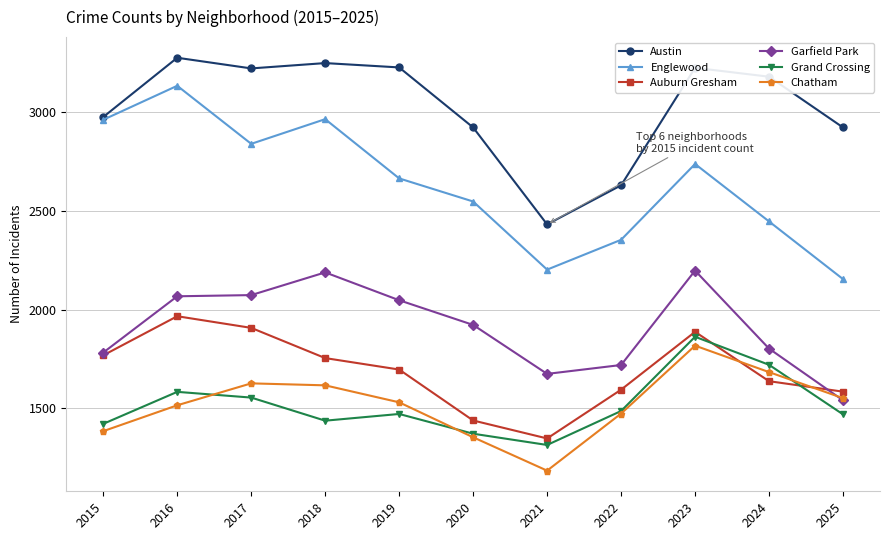

Is it true that Chatham equals 1028 at 2019?

False